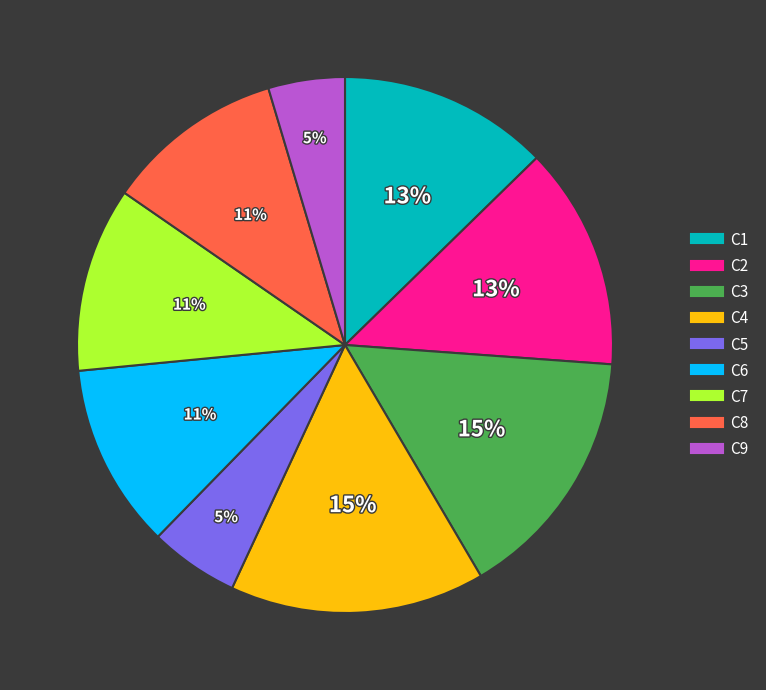

How many slices are in this pie chart?

9